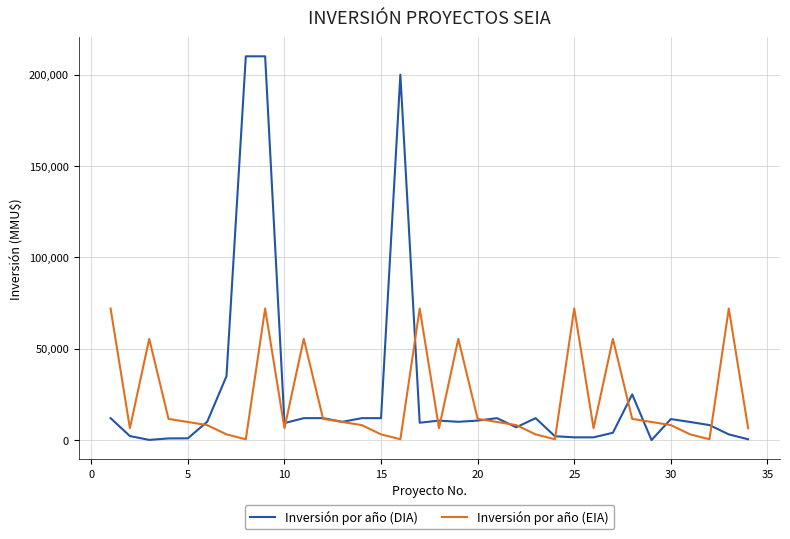

List the series in order of their peak value, lowest first.

Inversión por año (EIA), Inversión por año (DIA)